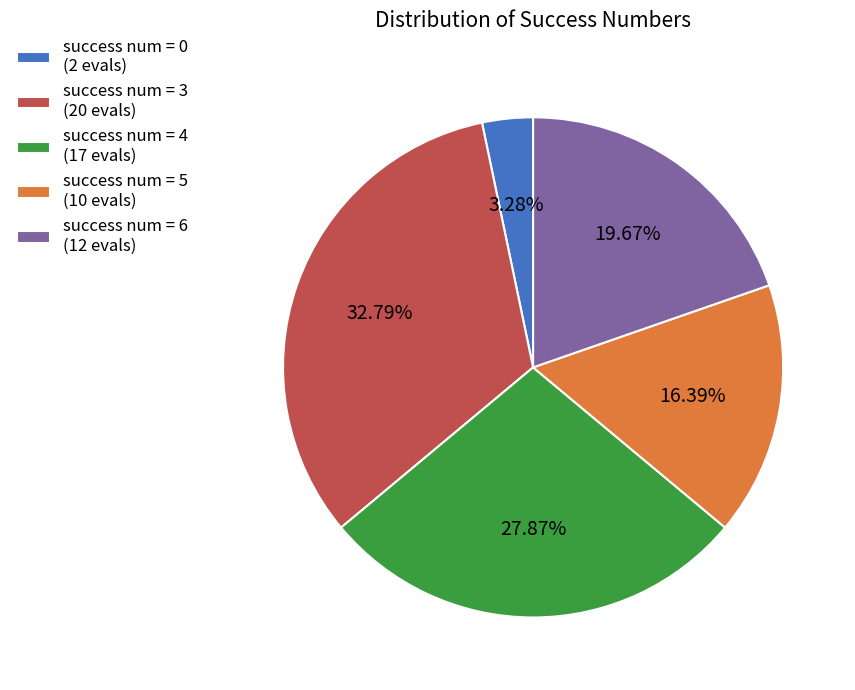

Rank the categories by value from highest to lowest.

success num = 3, success num = 4, success num = 6, success num = 5, success num = 0